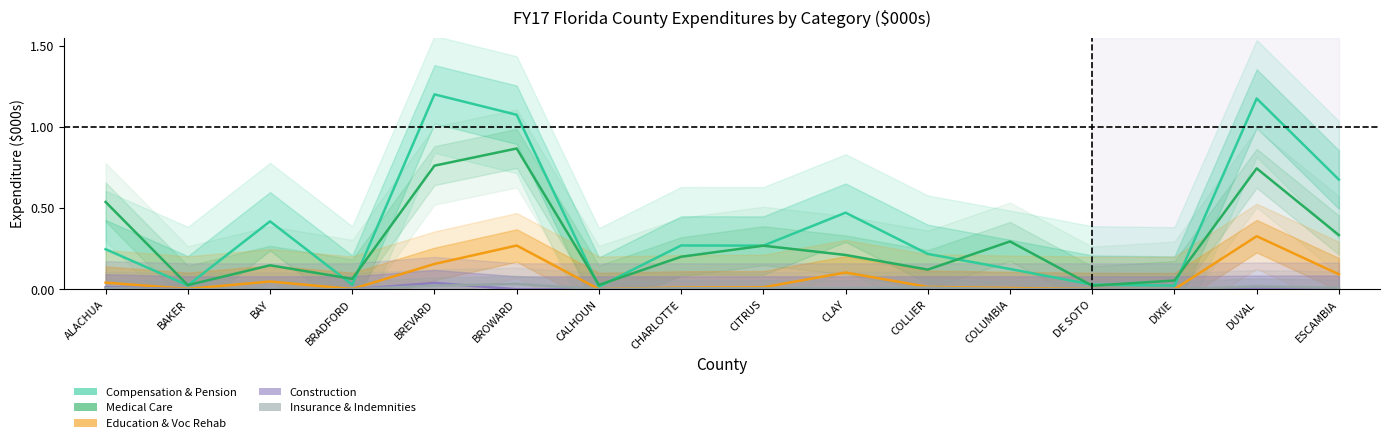

Reading right to left, what are all the values shown in this chart?

Compensation & Pension: 0.7	1.2	0.0	0.0	0.1	0.2	0.5	0.3	0.3	0.0	1.1	1.2	0.0	0.4	0.0	0.2
Medical Care: 0.3	0.7	0.1	0.0	0.3	0.1	0.2	0.3	0.2	0.0	0.9	0.8	0.1	0.1	0.0	0.5
Education & Voc Rehab: 0.1	0.3	0.0	0.0	0.0	0.0	0.1	0.0	0.0	0.0	0.3	0.2	0.0	0.0	0.0	0.0
Construction: 0.0	0.0	0.0	0.0	0.0	0.0	0.0	0.0	0.0	0.0	0.0	0.0	0.0	0.0	0.0	0.0
Insurance & Indemnities: 0.0	0.0	0.0	0.0	0.0	0.0	0.0	0.0	0.0	0.0	0.0	0.0	0.0	0.0	0.0	0.0